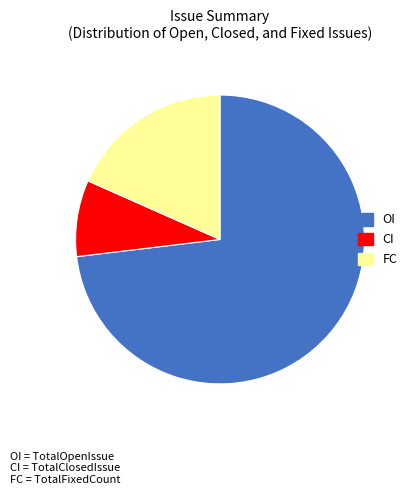

Is OI the majority of the pie?

Yes